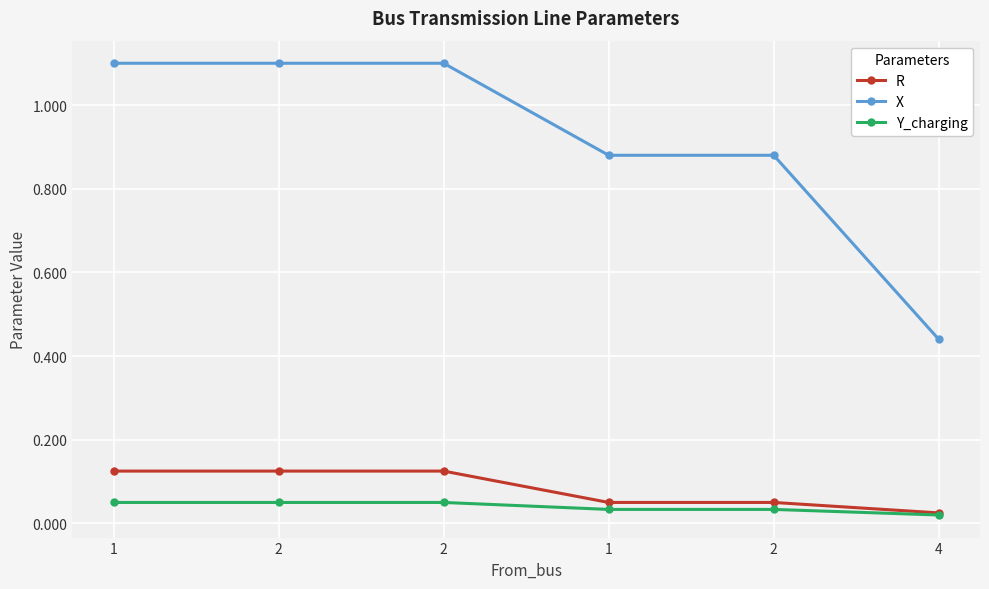

Which category has the highest value in the Y_charging series?

1